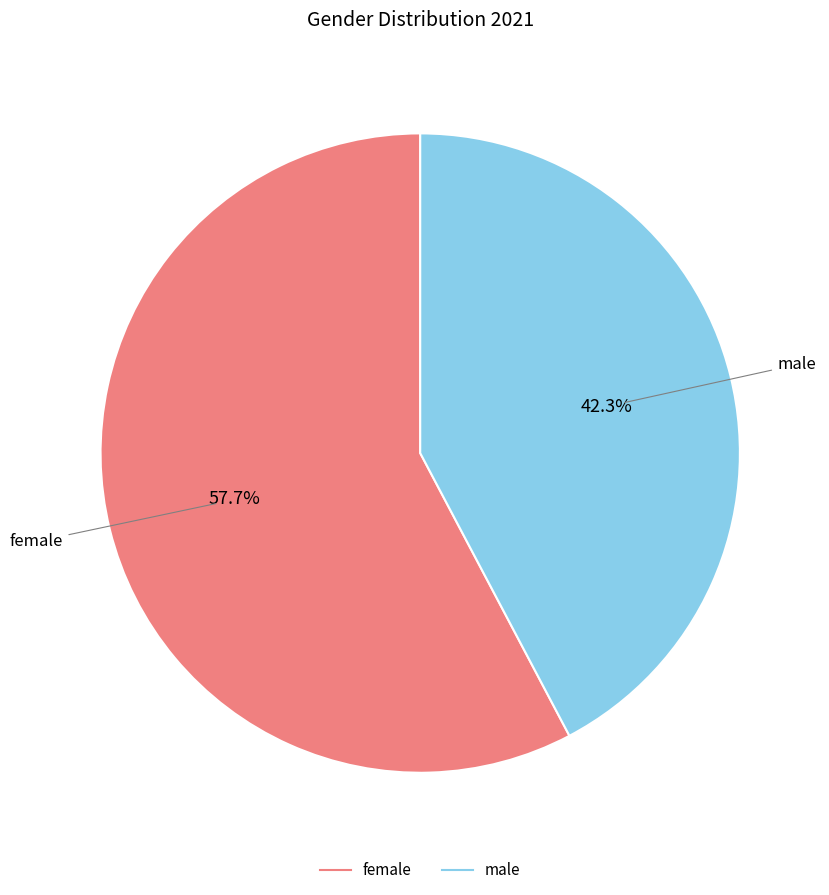

What is the majority slice?

female